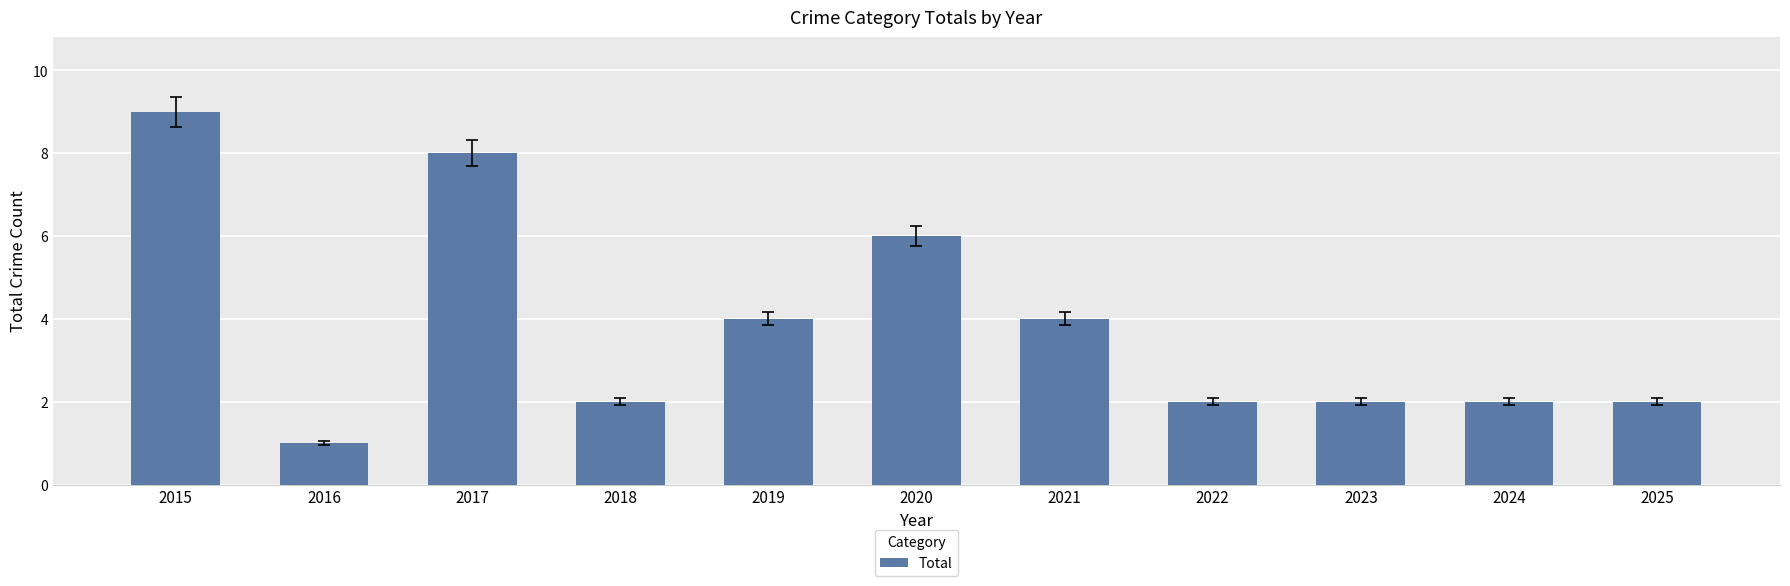

The value at 2024 is 1. True or false?

False